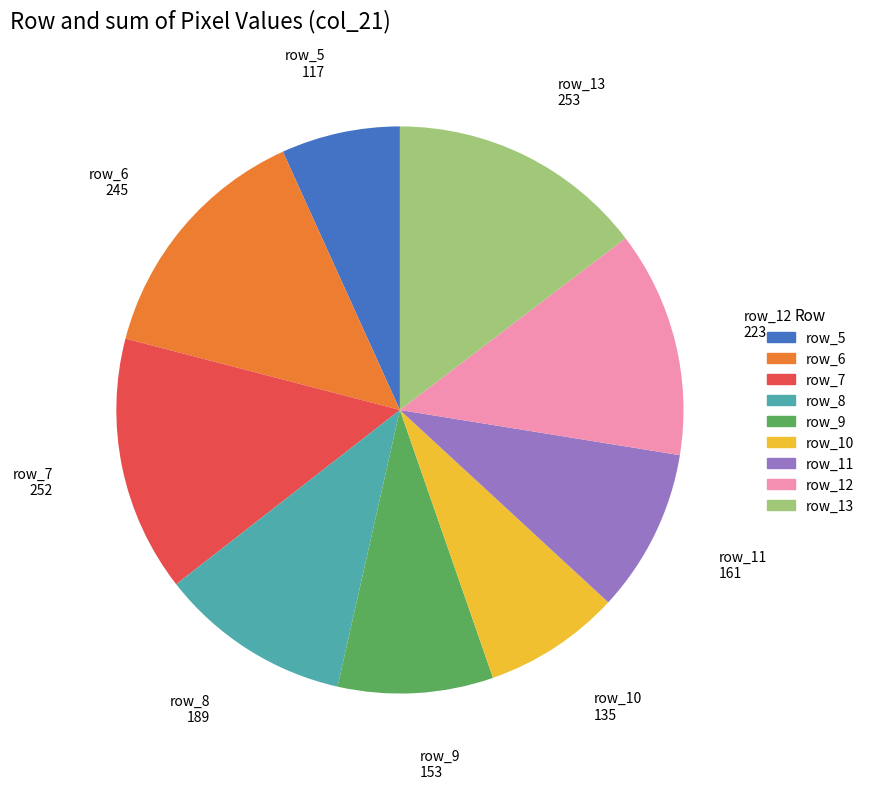

How many segments does this pie chart have?

9